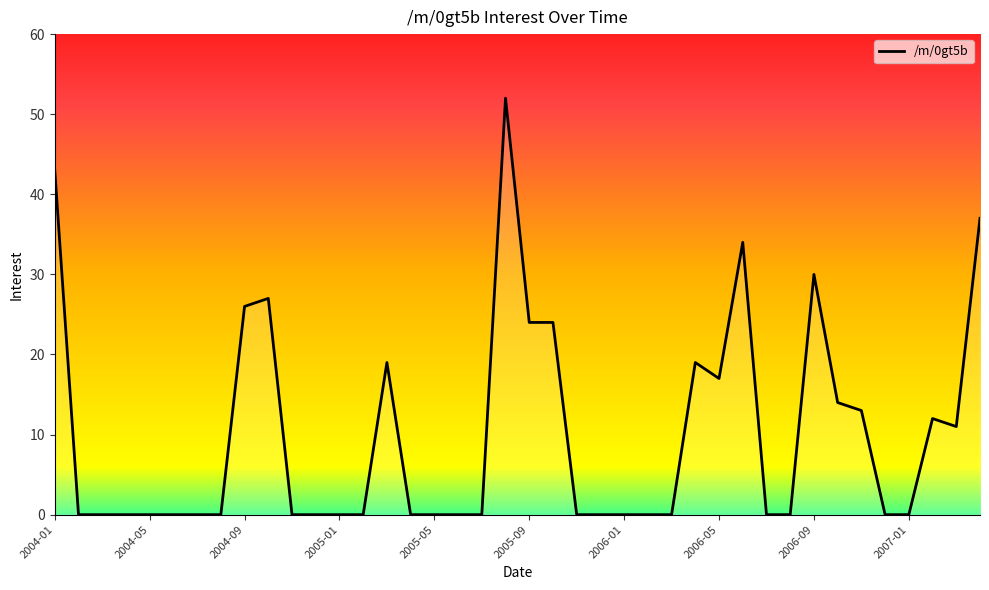

What is the maximum value shown in the chart?

52